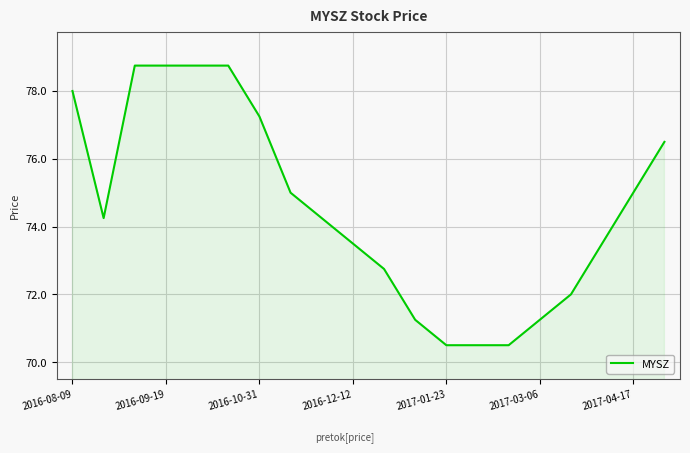

What is the minimum value shown in the chart?

70.5